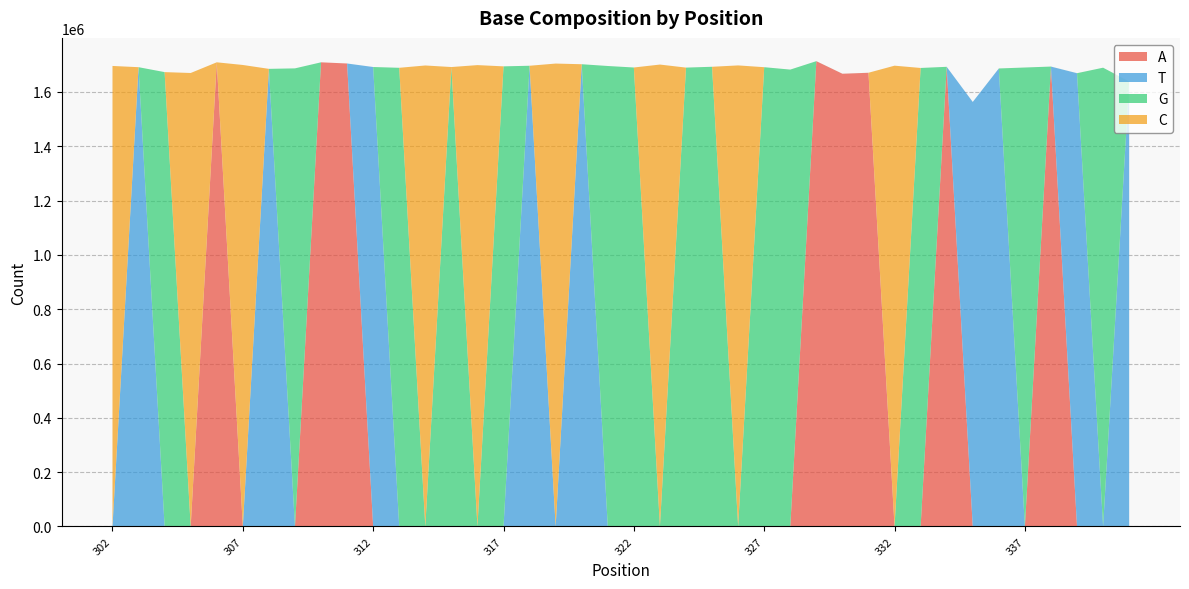

Reading right to left, transcribe all the data shown in this chart.

A: 341=10	340=127	339=8	338=1693131	337=92	336=28	335=33	334=1692326	333=152	332=7	331=1670445	330=1666857	329=1713122	328=101	327=414	326=18	325=202	324=256	323=16	322=83	321=132	320=0	319=0	318=0	317=0	316=0	315=0	314=0	313=0	312=0	311=1704636	310=1708952	309=0	308=0	307=0	306=1708980	305=0	304=0	303=0	302=0
T: 341=1638215	340=9	339=1668833	338=11	337=17	336=1686275	335=1562990	334=15	333=14	332=245	331=1	330=6	329=9	328=23	327=26	326=529	325=13	324=17	323=573	322=5	321=18	320=1701916	319=0	318=1696319	317=0	316=0	315=0	314=0	313=0	312=1691692	311=0	310=0	309=0	308=1684885	307=0	306=0	305=0	304=0	303=1691011	302=0
G: 341=4	340=1689020	339=4	338=163	337=1689692	336=2	335=3	334=61	333=1687972	332=8	331=78	330=104	329=89	328=1682027	327=1690529	326=6	325=1692313	324=1689188	323=7	322=1689766	321=1695257	320=0	319=0	318=0	317=1694091	316=0	315=1691570	314=0	313=1688762	312=0	311=0	310=0	309=1686664	308=0	307=0	306=0	305=0	304=1672891	303=0	302=0
C: 341=172	340=7	339=83	338=2	337=10	336=75	335=60	334=1	333=8	332=1696322	331=6	330=1	329=1	328=12	327=11	326=1697001	325=7	324=7	323=1700103	322=8	321=8	320=0	319=1704361	318=0	317=0	316=1698681	315=0	314=1697310	313=0	312=0	311=0	310=0	309=0	308=0	307=1699165	306=0	305=1669657	304=0	303=0	302=1695573